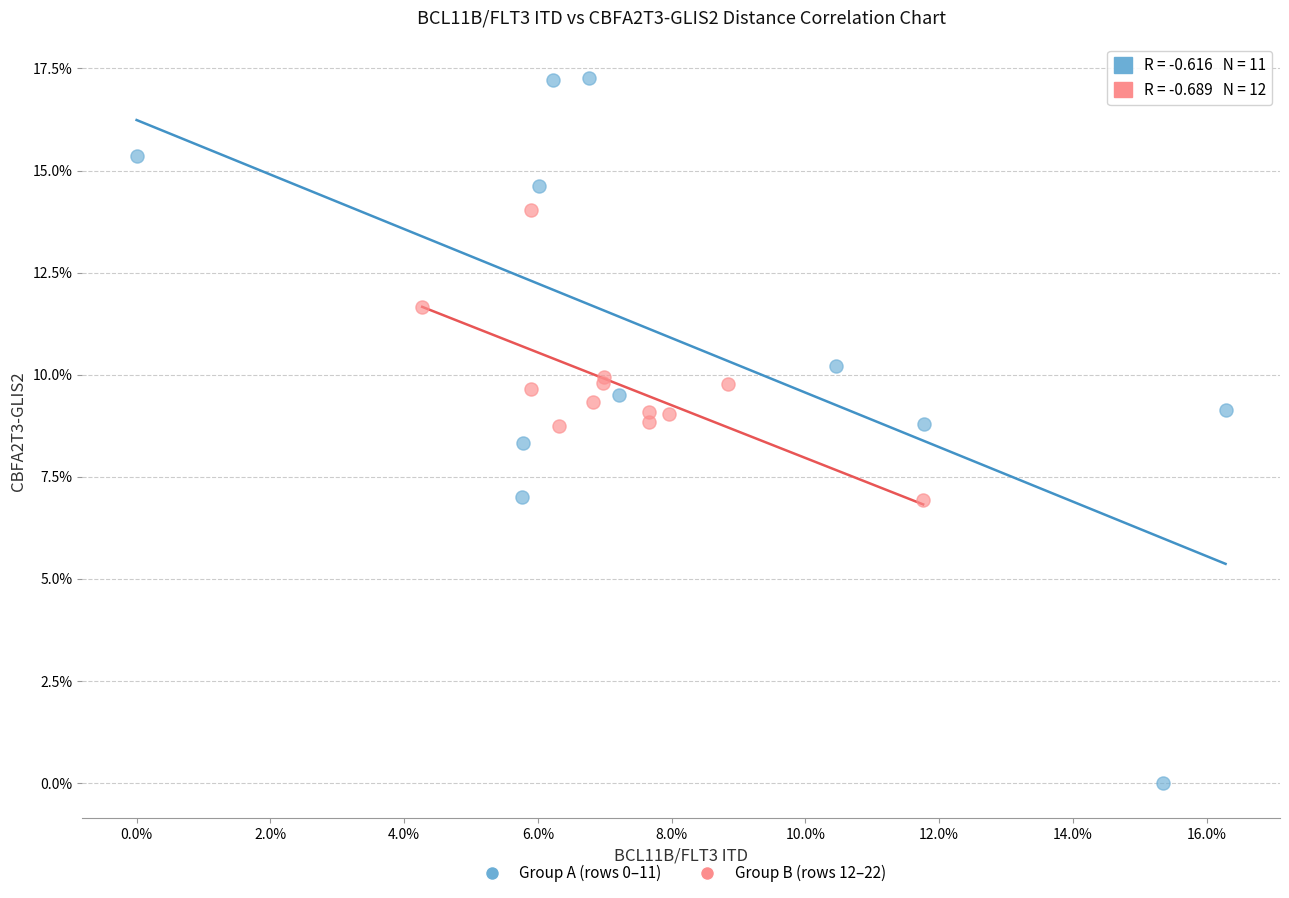

Which series reaches the maximum Y coordinate?

Group A (rows 0–11)